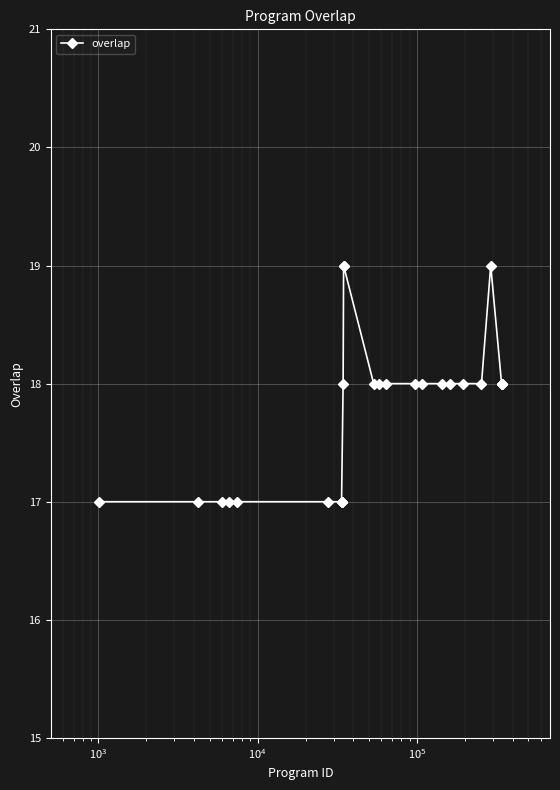

What is the sum of all values?

444